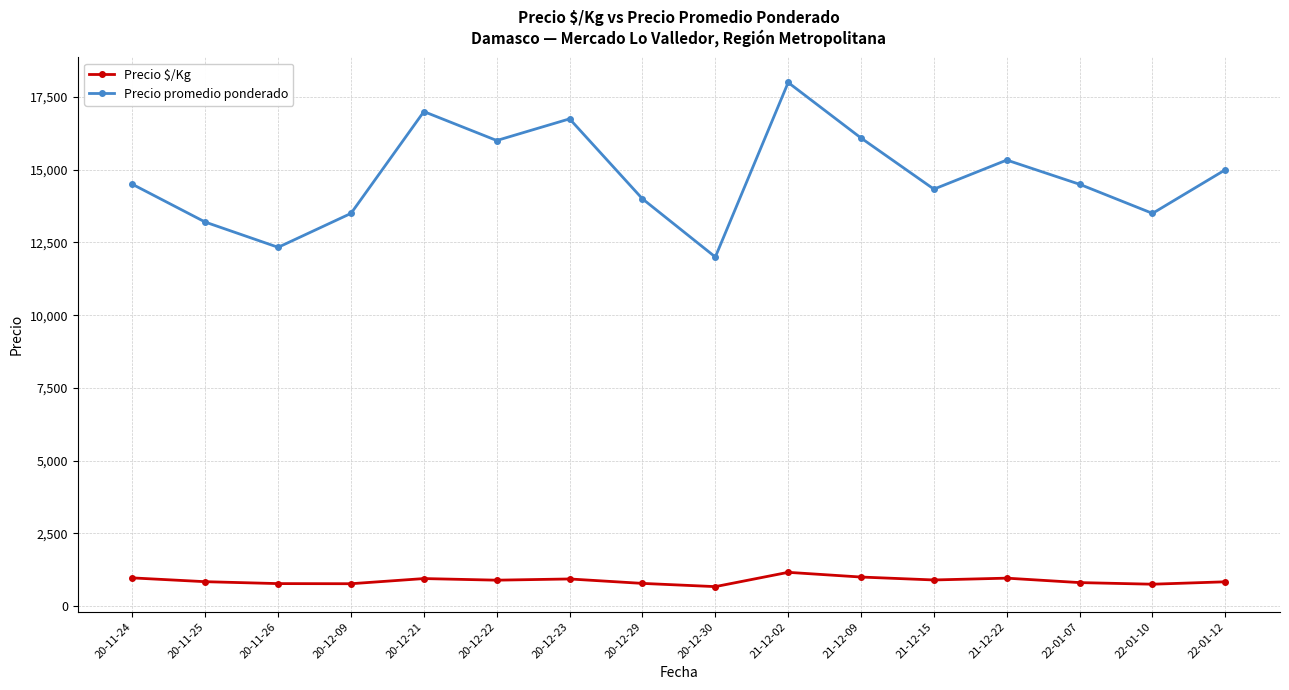

What is the label of the 7th point from the right?

21-12-02